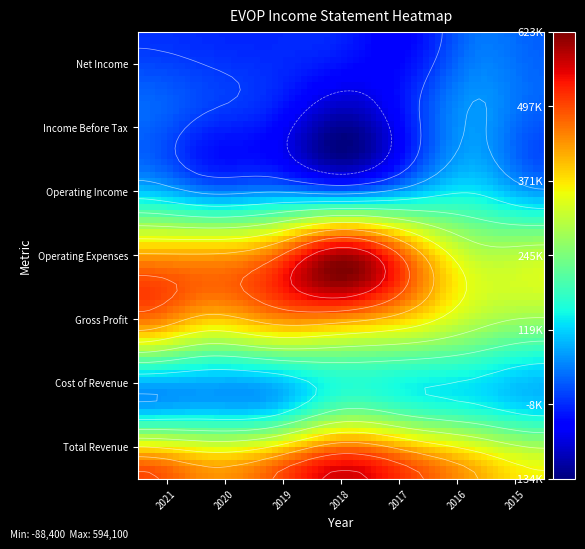

Which series has the largest range (max minus min)?

Operating Expenses